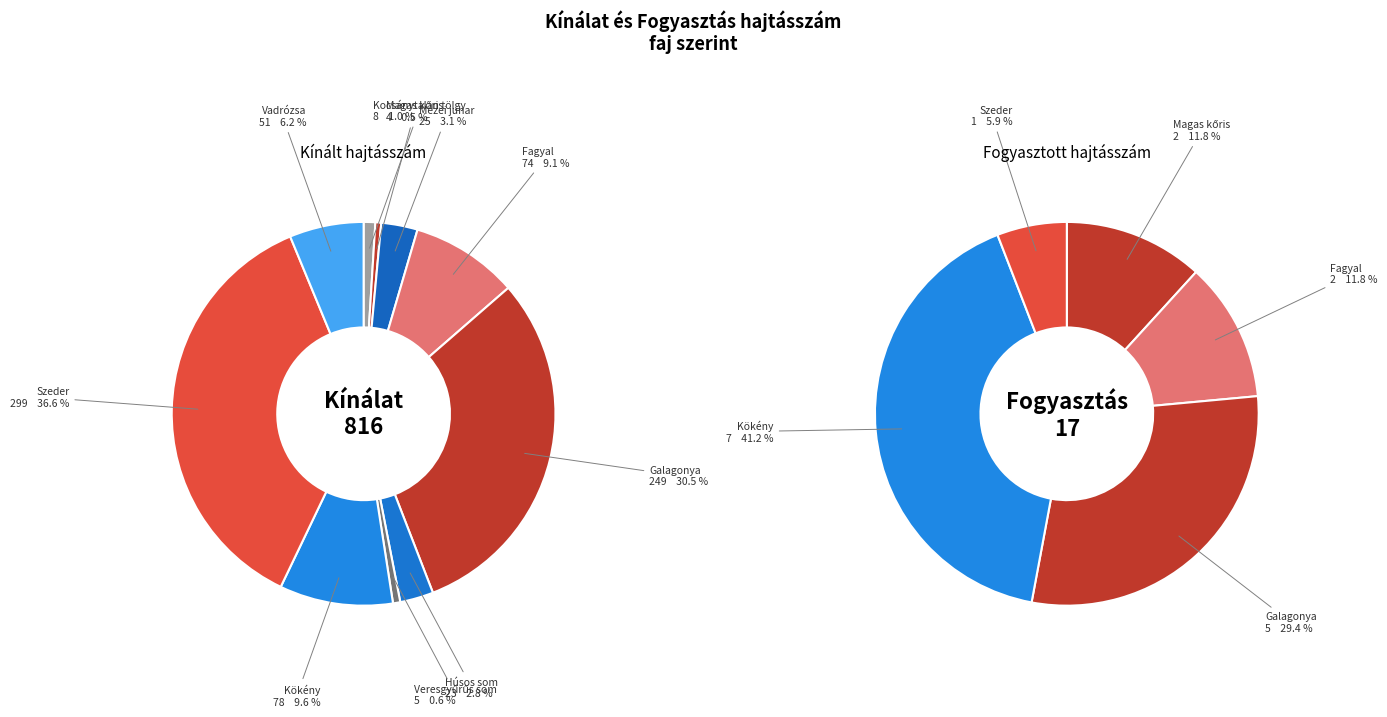

The Kökény slice represents 36% of the pie. True or false?

False